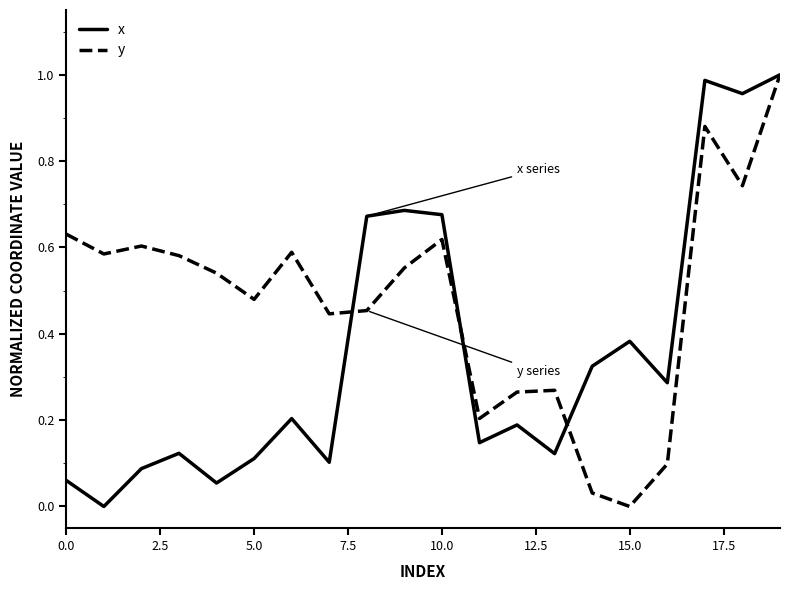

Rank the series by their average value, from lowest to highest.

x, y